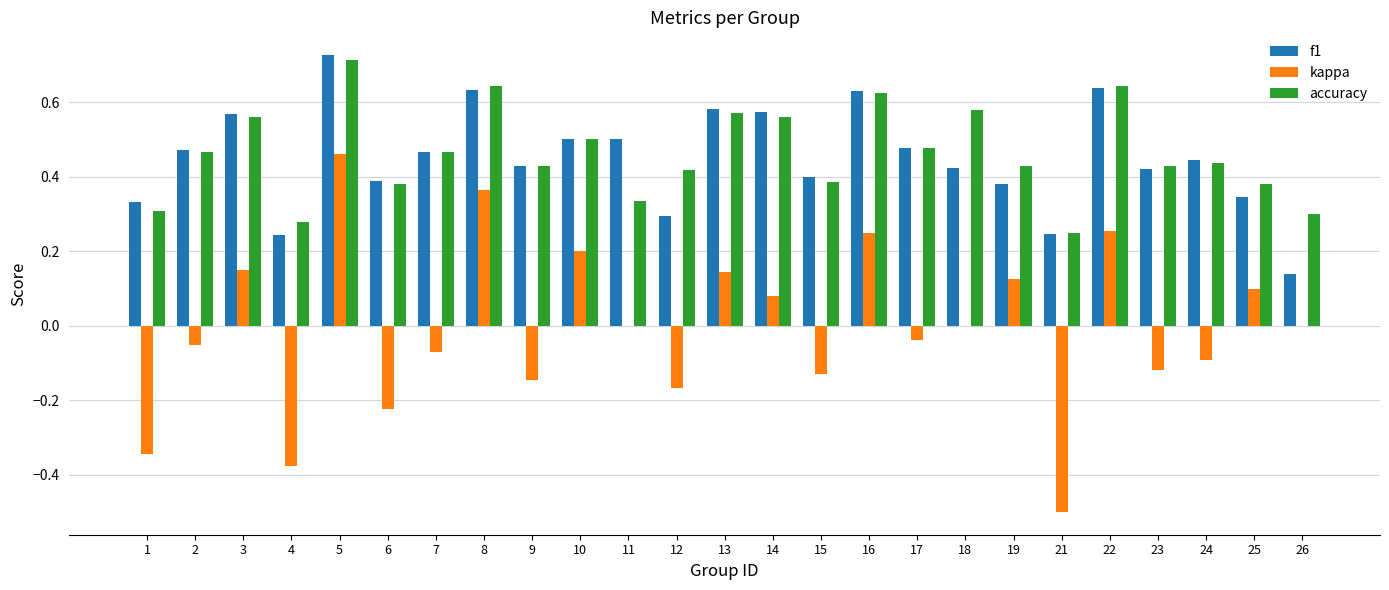

Which series has the largest total across all categories?

accuracy